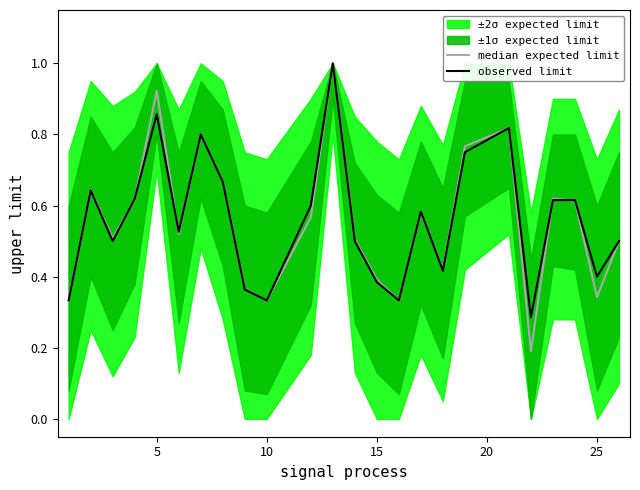

In median expected limit, how many points are higher than both neighbors (excluding endpoints)?

7